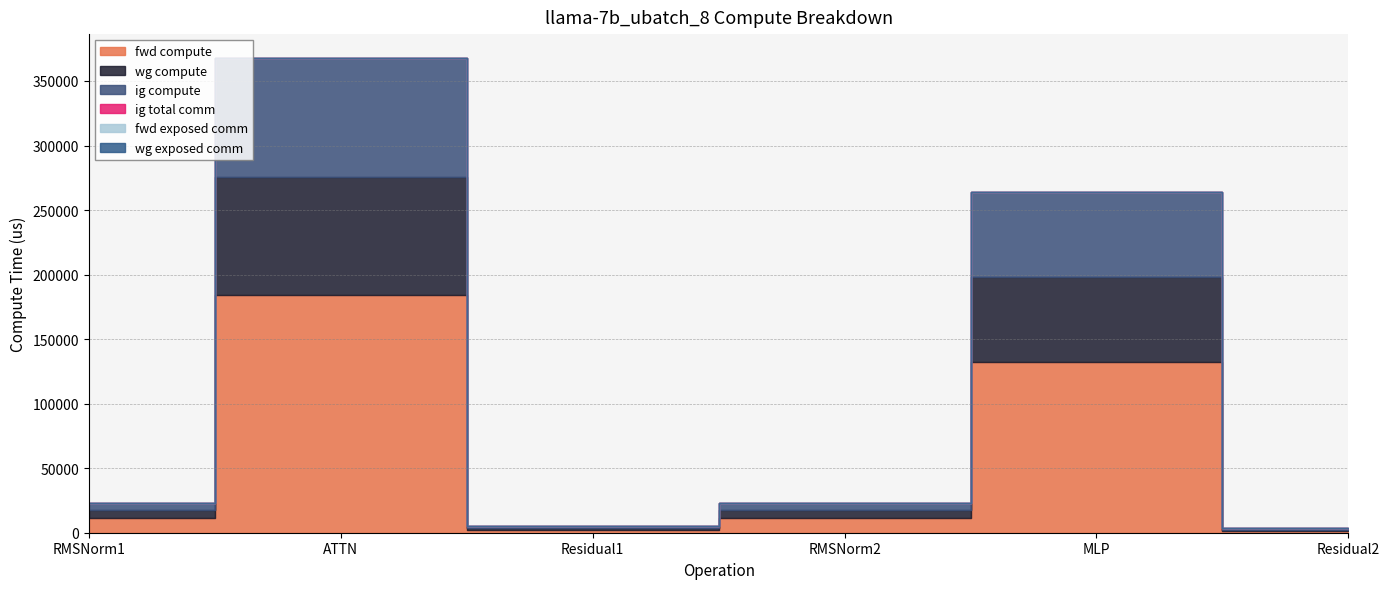

What are all the series names shown in the legend?

fwd compute, wg compute, ig compute, ig total comm, fwd exposed comm, wg exposed comm